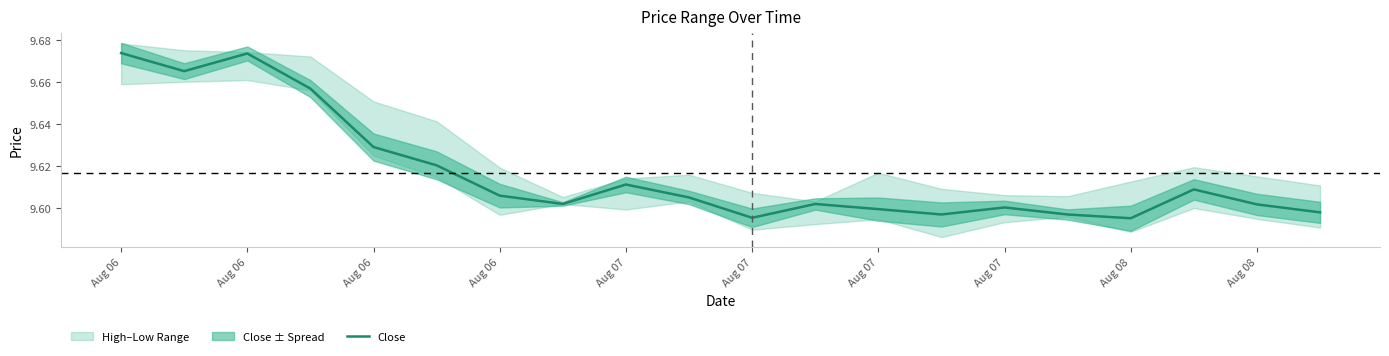

Approximately how many times larger is the value at Aug 07 compared to Aug 07?

1.0